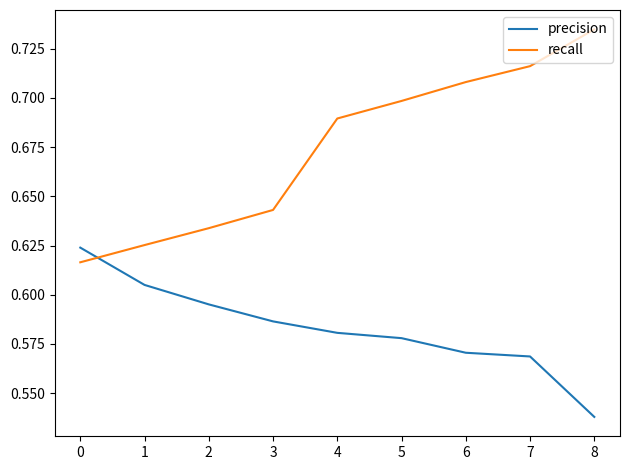

List the series in order of their overall mean, lowest first.

precision, recall